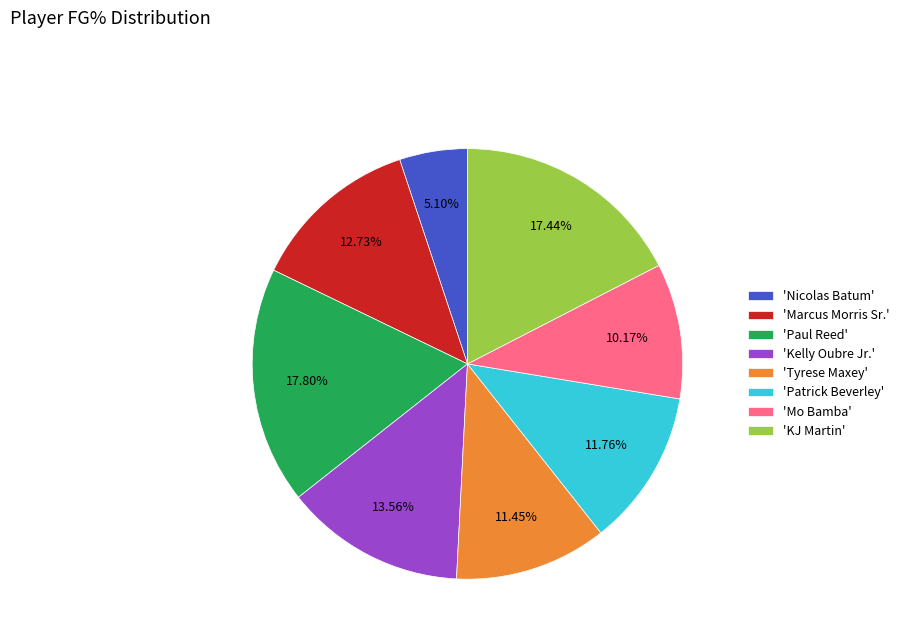

Do 'Marcus Morris Sr.' and 'Patrick Beverley' together represent more than half of the pie?

No